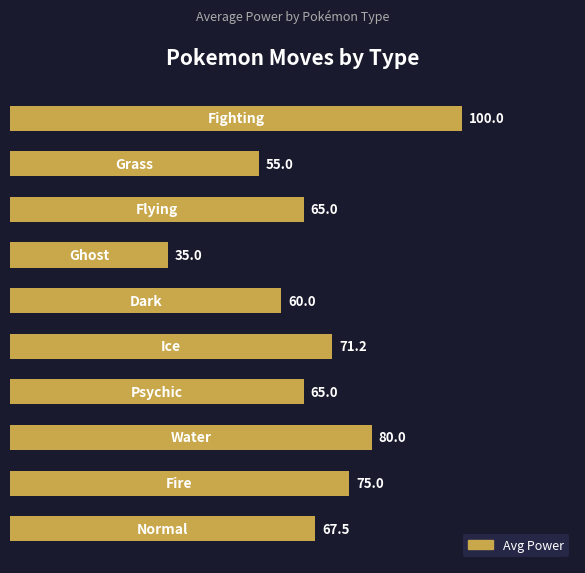

What is the difference between the maximum and minimum values?

65.0